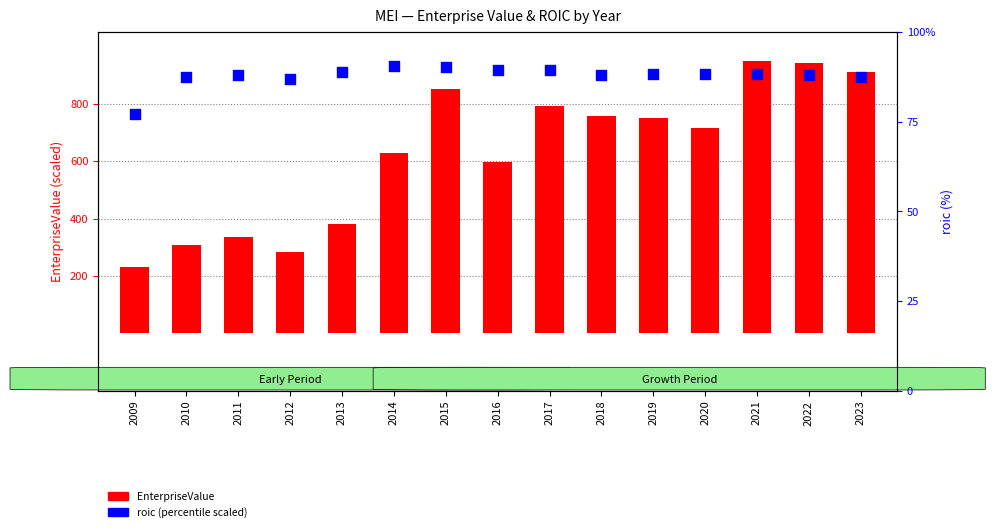

Which series has the widest spread of Y values?

EnterpriseValue